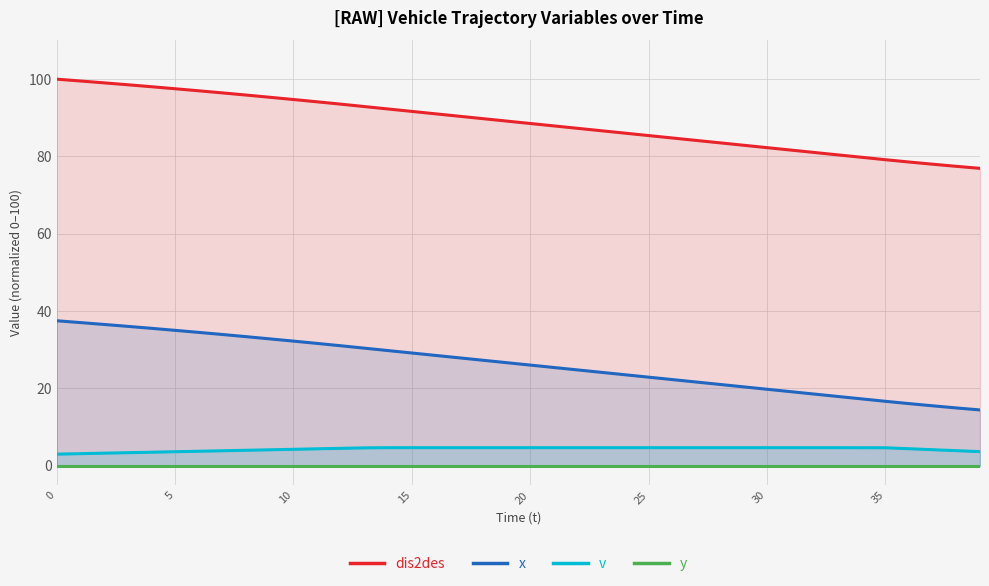

What is the label of the 17th point from the right?

23